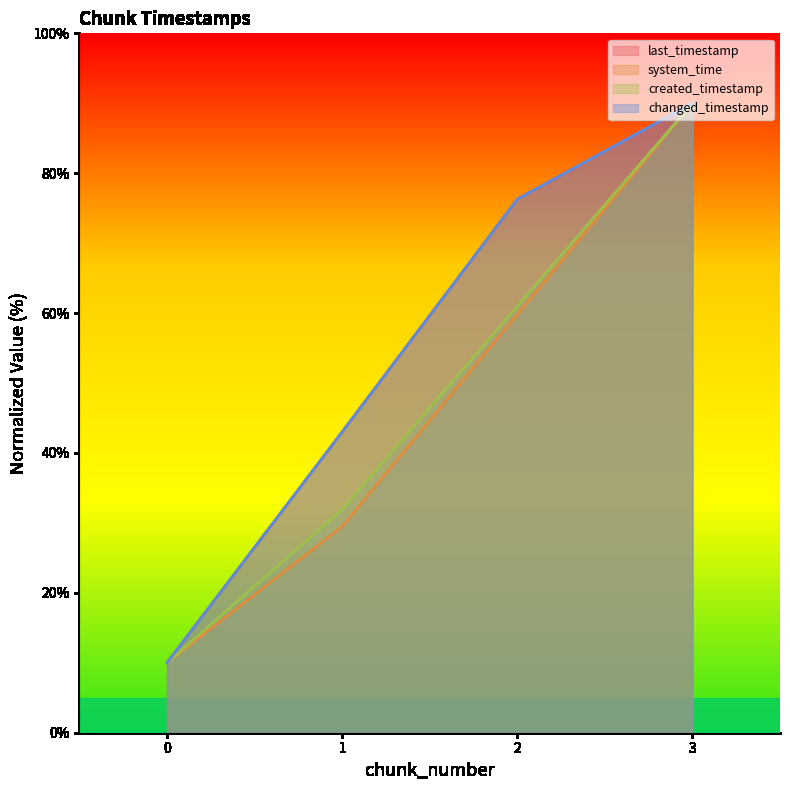

True or false: created_timestamp has a value of 119.2 at 3.

False